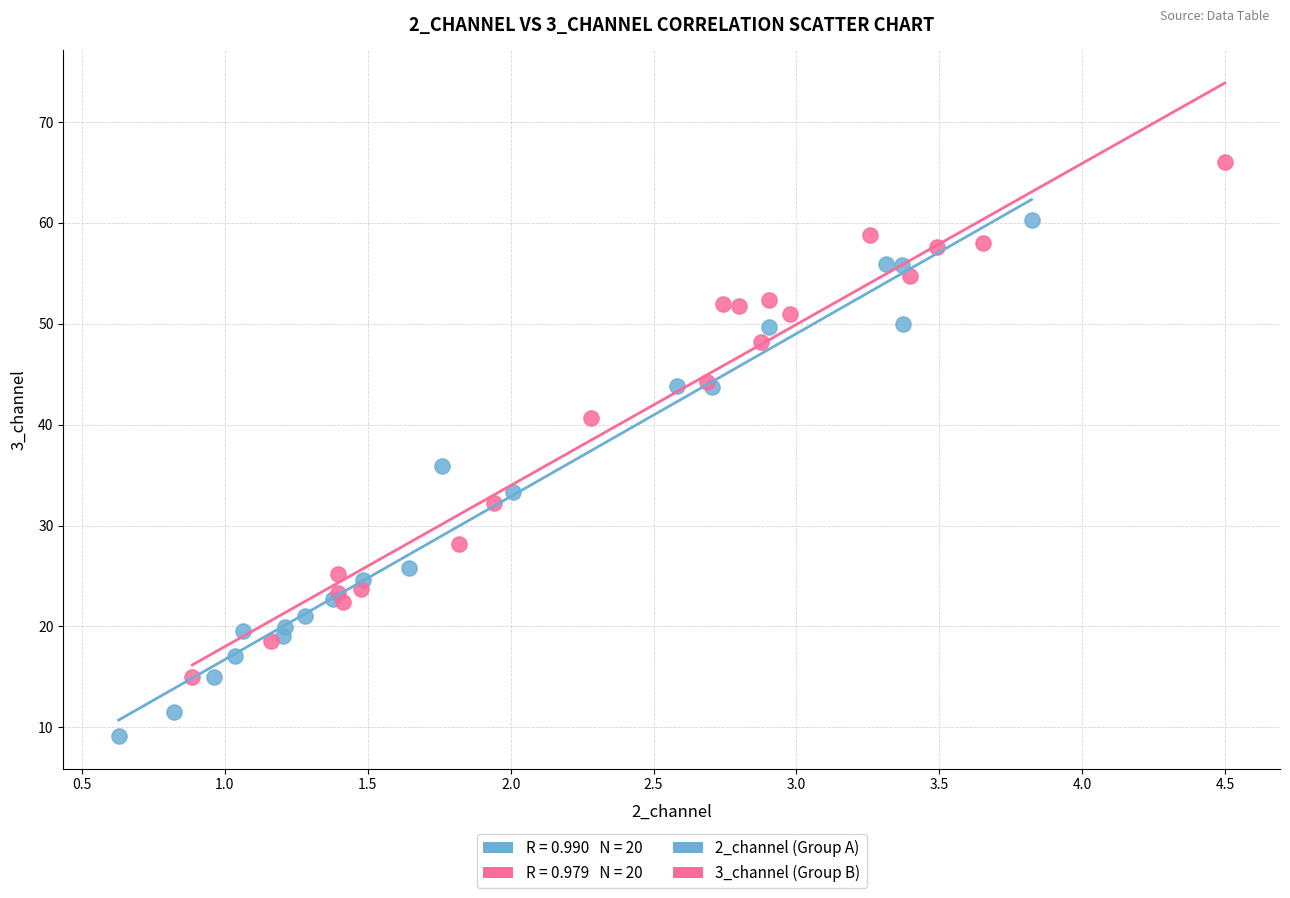

Which series contains the lowest Y value?

2_channel (Group A)